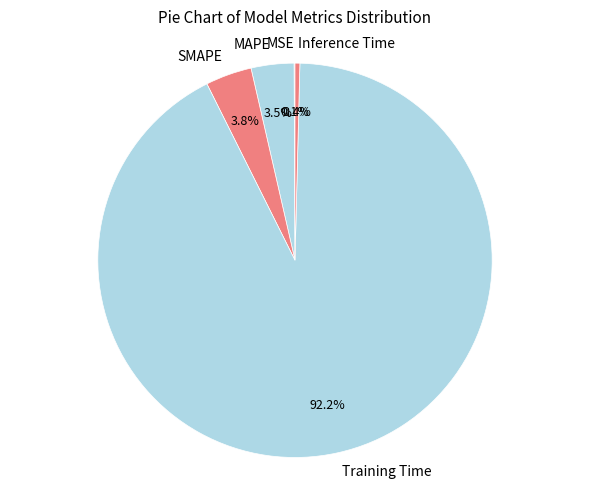

To the nearest percent, what is the difference between the largest and smallest slice percentages?

92%